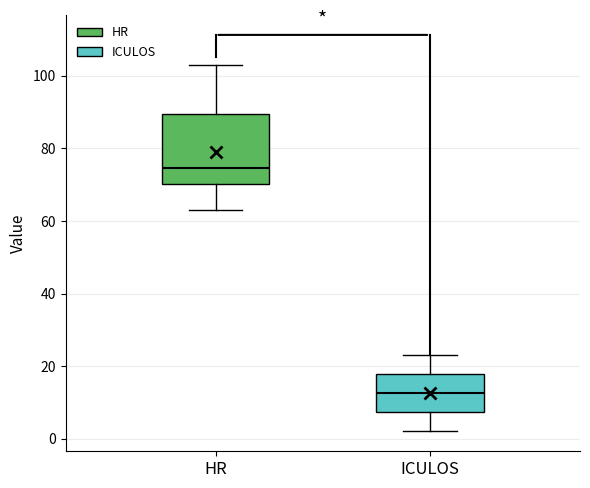

Comparing the boxes themselves (not the whiskers), which one is the tallest?

HR